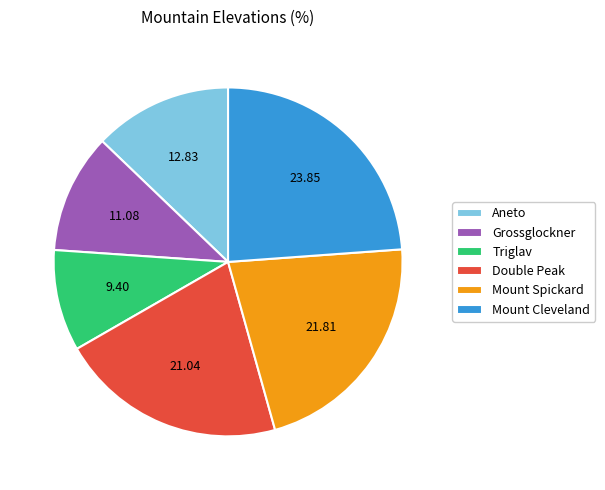

The Grossglockner slice represents 18% of the pie. True or false?

False